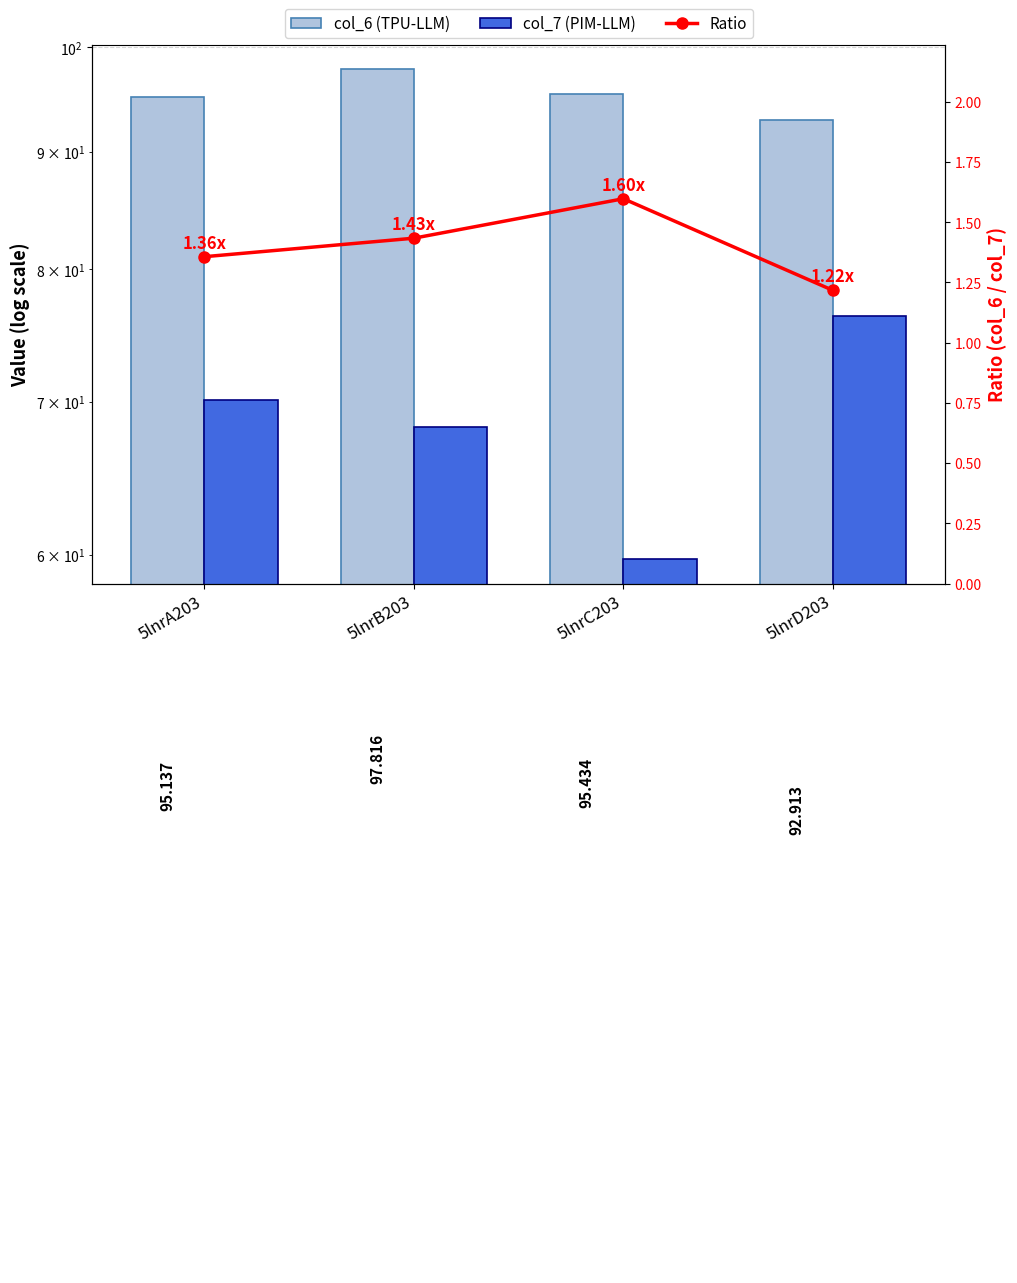

What is the label of the 2nd bar from the left?

5lnrB203